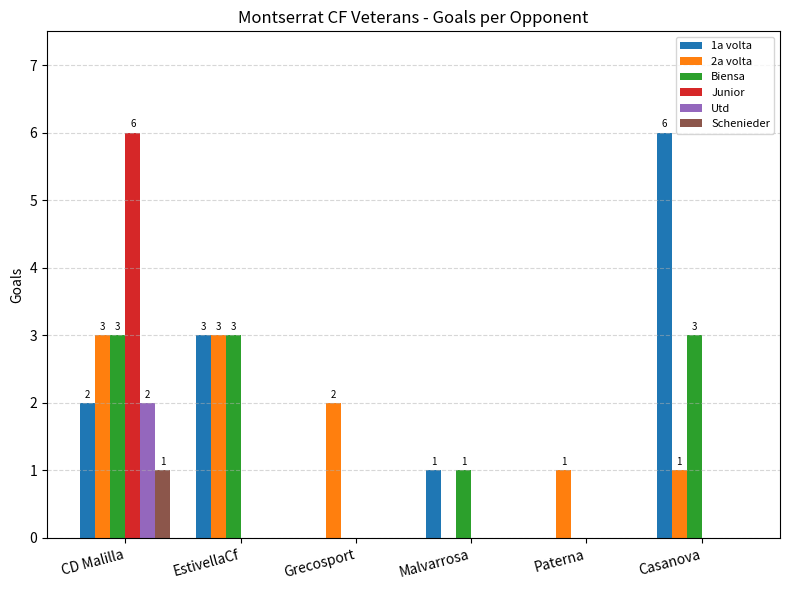

What is the total value across all series at Paterna?

1